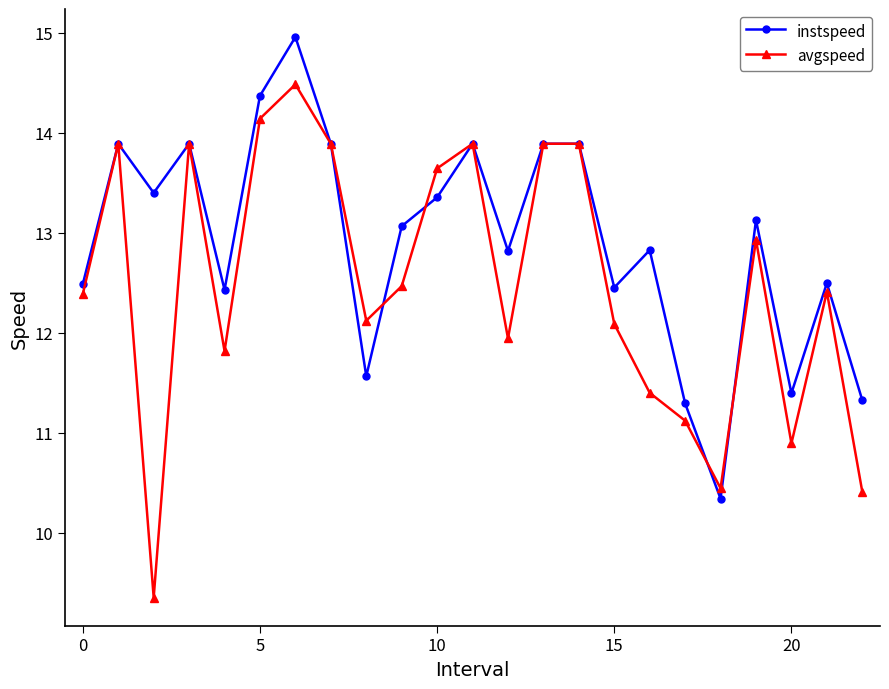

What is the highest value of the instspeed series?

15.0